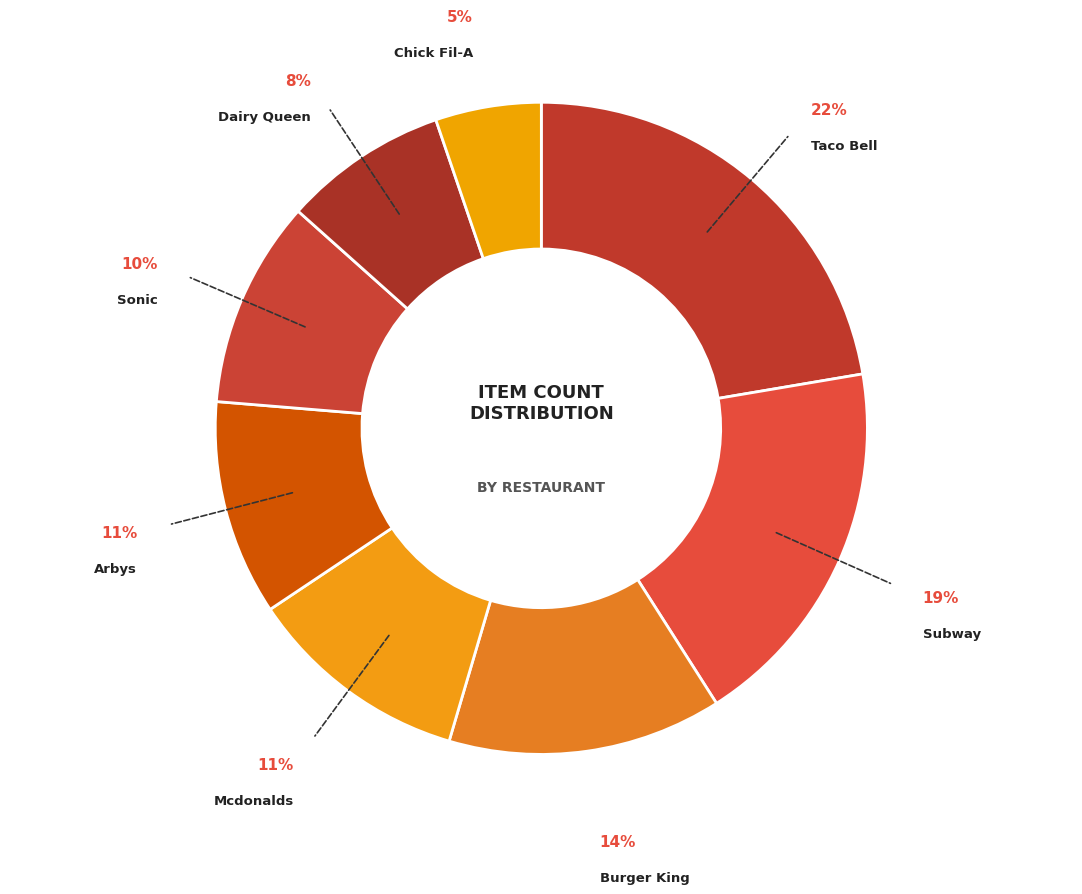

Is there any slice that represents more than half of the pie?

No